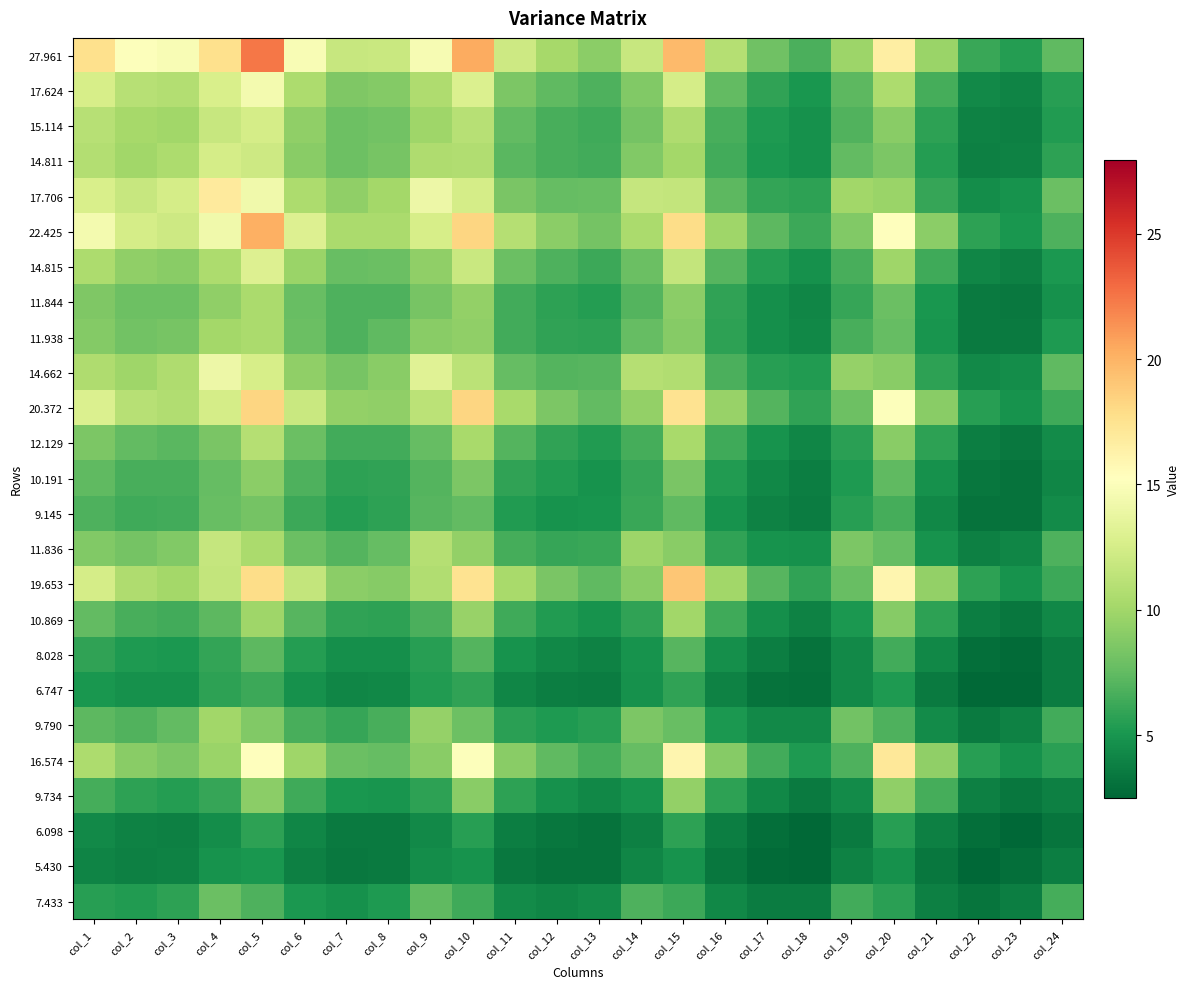

At how many categories does at least one series exceed 10?

17